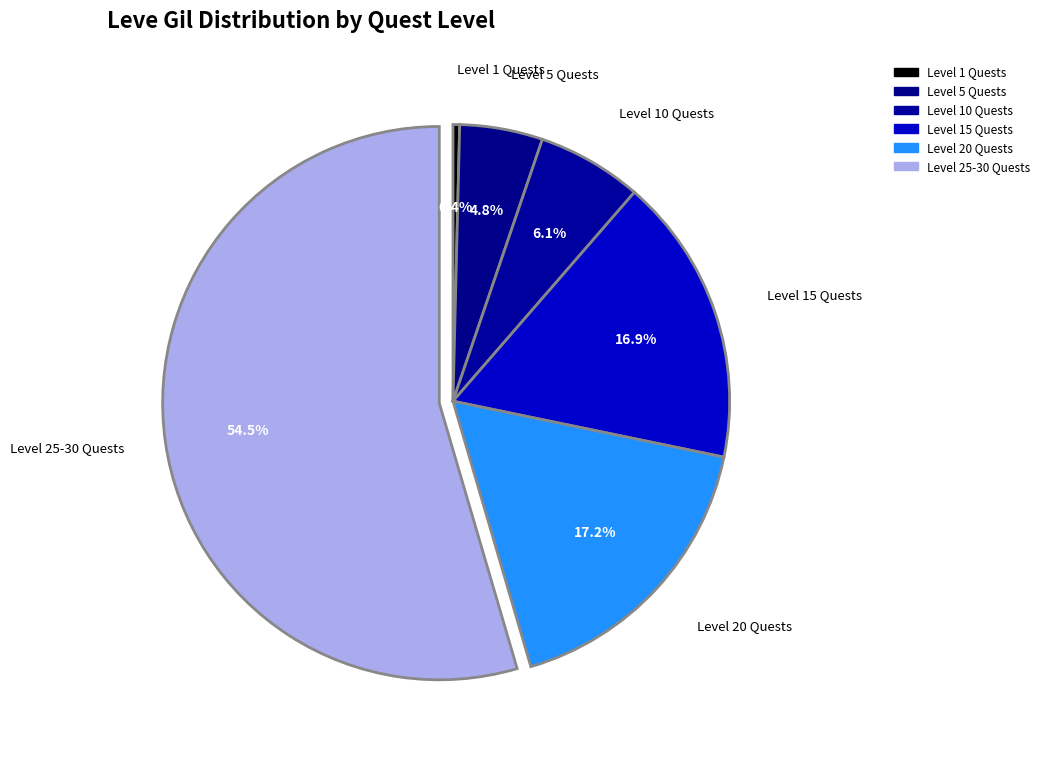

How many segments does this pie chart have?

6